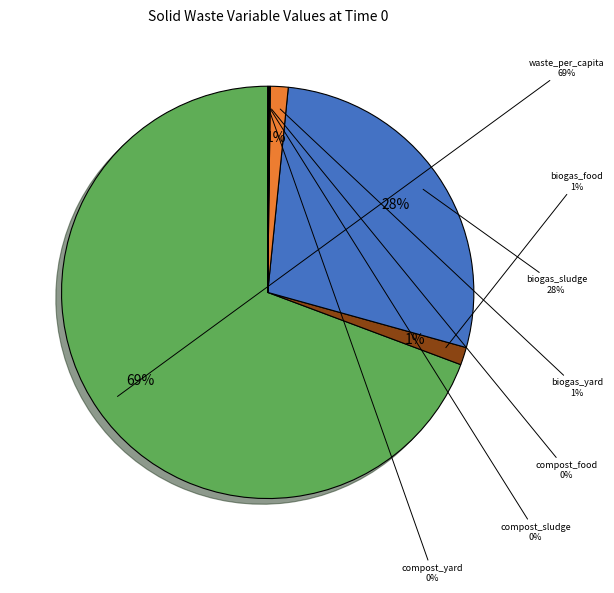

To the nearest percent, what is the average slice percentage?

14%